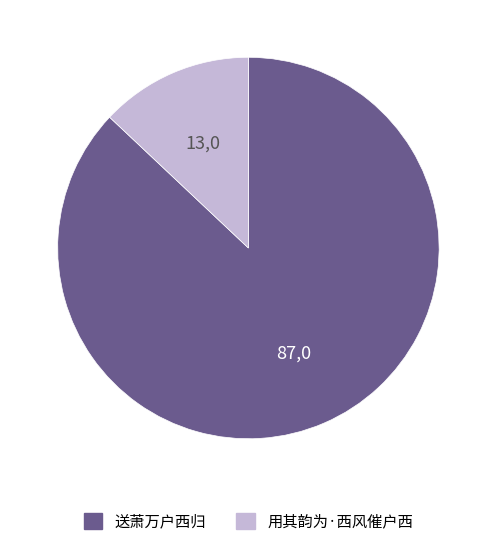

Is 用其韵为·西风催户西 the majority of the pie?

No